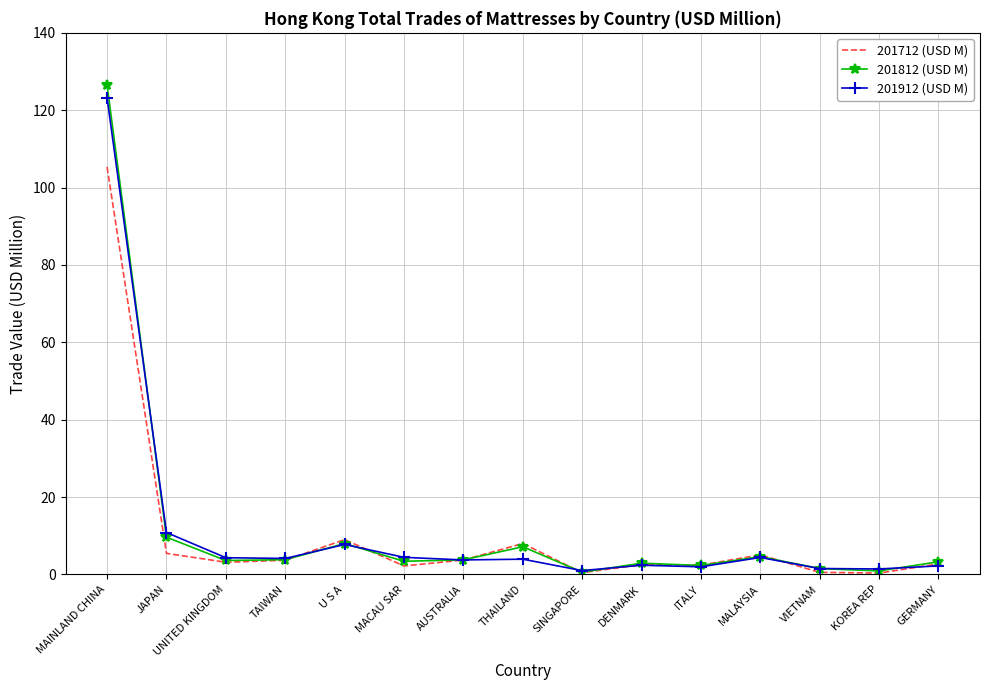

What position from the left is GERMANY?

15